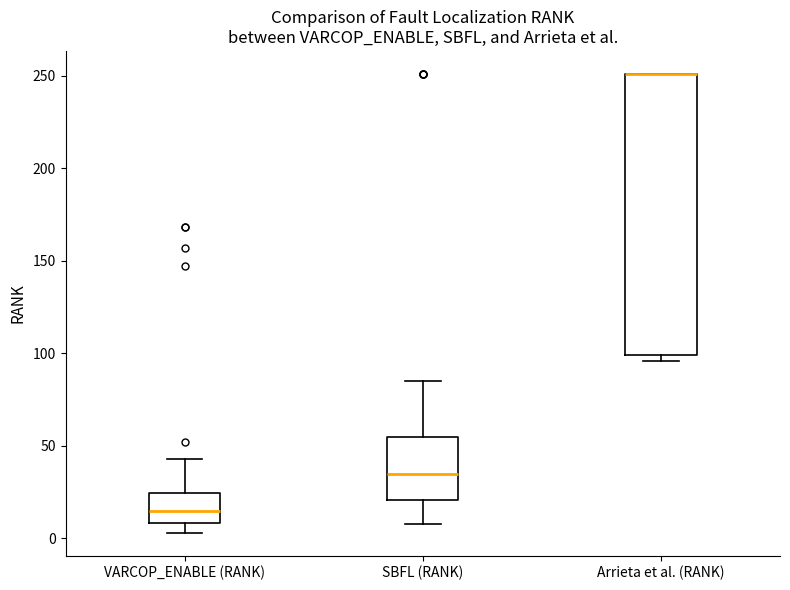

Comparing the boxes themselves (not the whiskers), which one is the tallest?

Arrieta et al. (RANK)